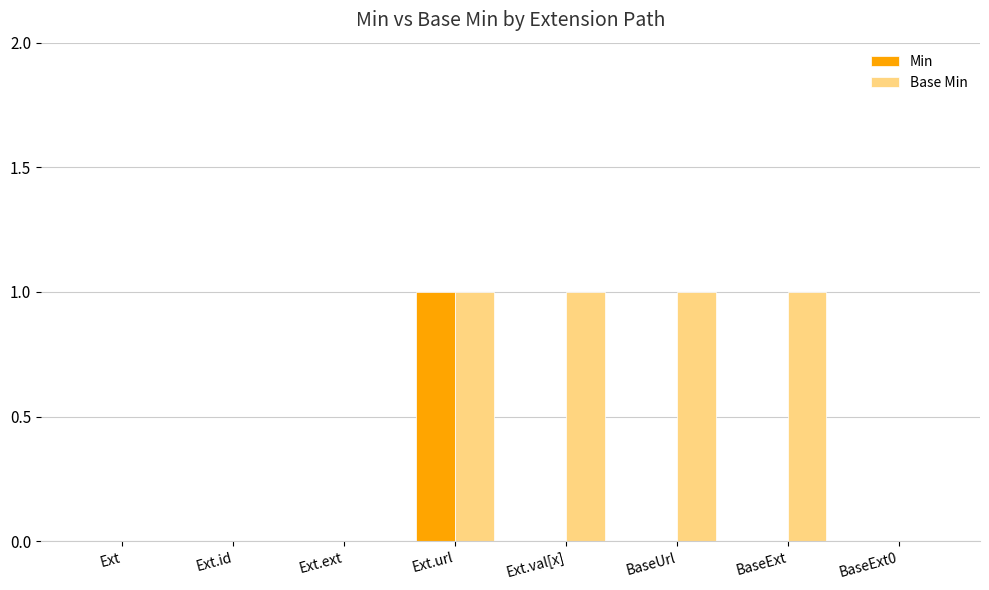

Which series has the largest total across all categories?

Base Min